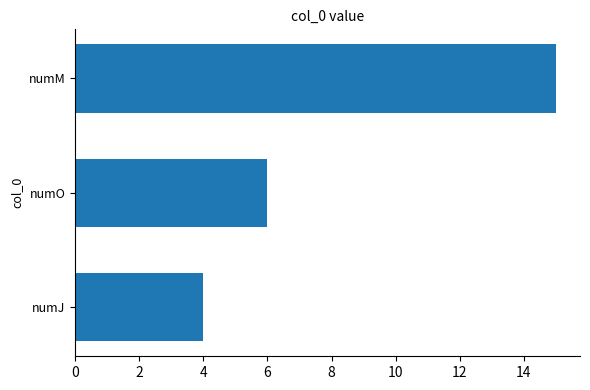

Are the bars grouped side by side (vs. stacked)?

No